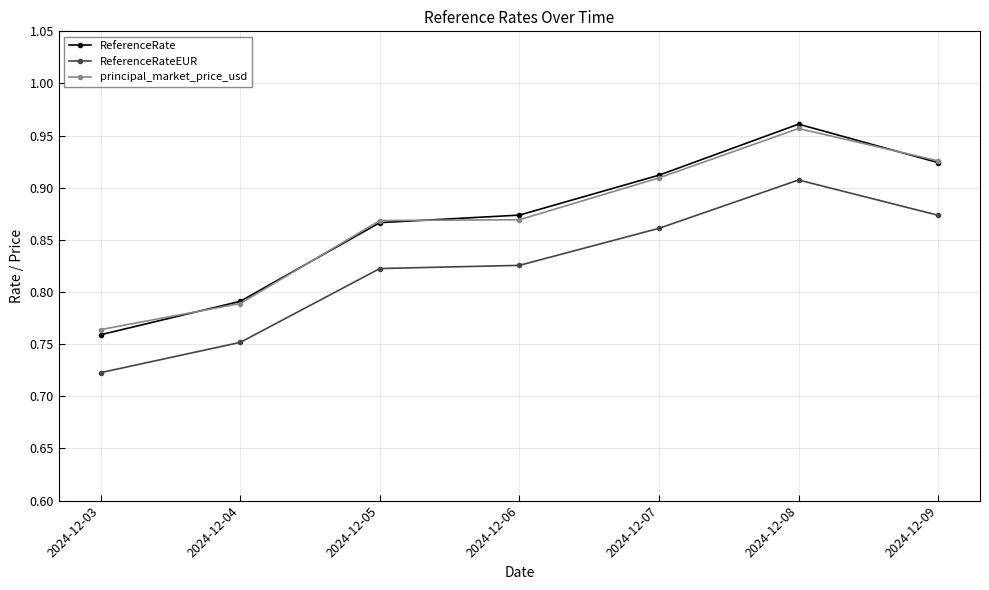

Is it true that principal_market_price_usd equals 0.5 at 2024-12-09?

False